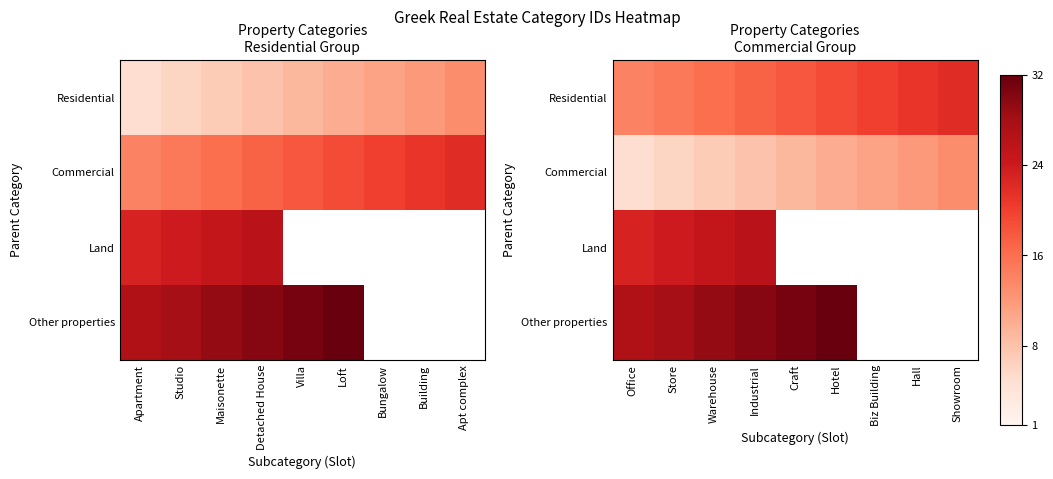

List the labels in order of Residential value, smallest first.

Office, Store, Warehouse, Industrial, Craft, Hotel, Biz Building, Hall, Showroom